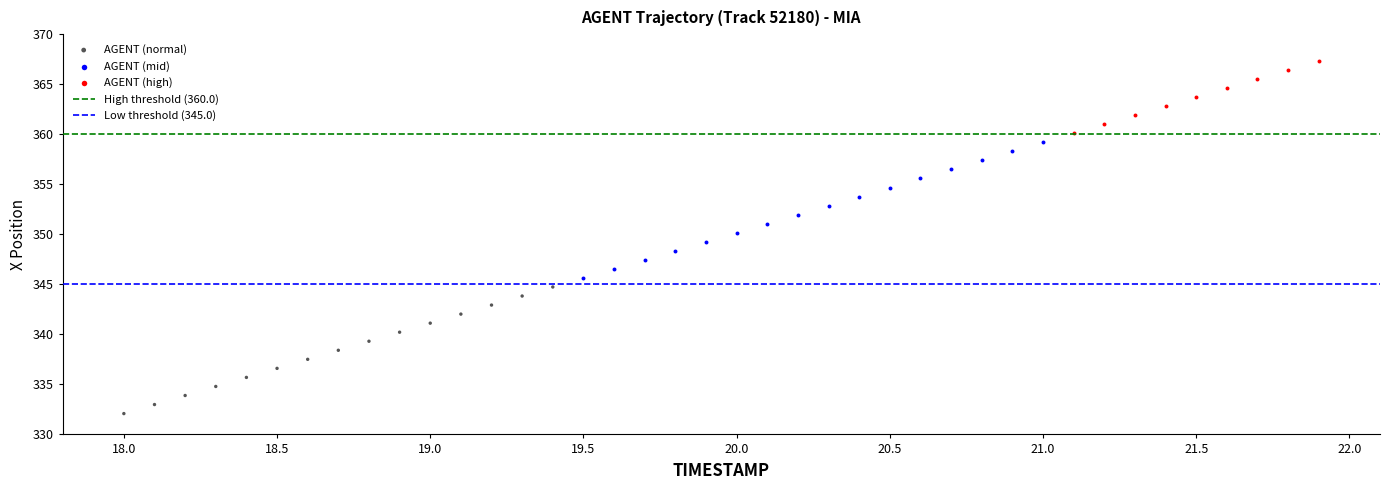

Which series contains the lowest Y value?

AGENT (normal)